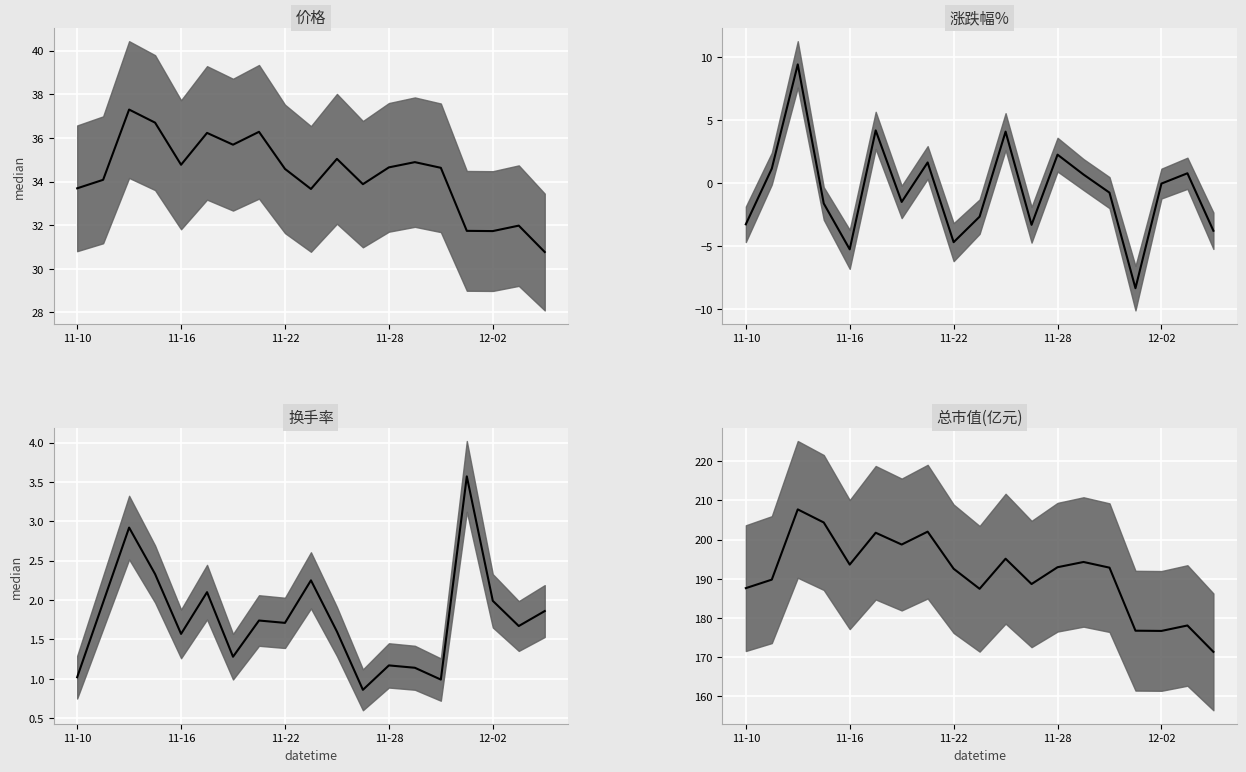

At how many categories does at least one series exceed 24?

19